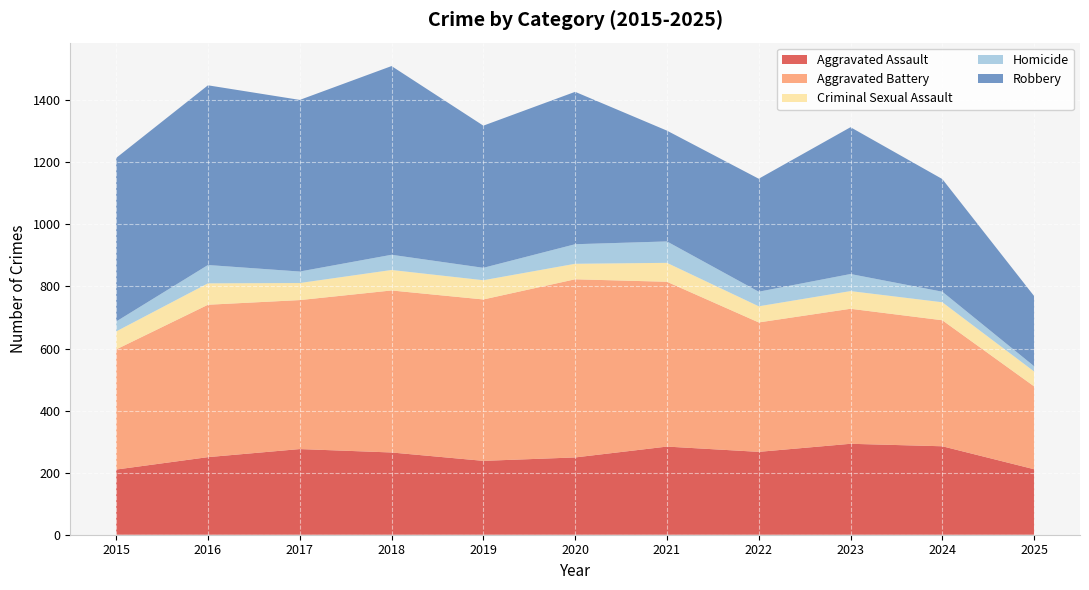

Reading left to right, list all the values displayed in this chart.

Aggravated Assault: 2015=210	2016=250	2017=276	2018=265	2019=238	2020=249	2021=284	2022=267	2023=293	2024=285	2025=211
Aggravated Battery: 2015=387	2016=491	2017=480	2018=522	2019=520	2020=574	2021=531	2022=417	2023=435	2024=406	2025=267
Criminal Sexual Assault: 2015=58	2016=69	2017=55	2018=66	2019=62	2020=50	2021=61	2022=52	2023=57	2024=58	2025=48
Homicide: 2015=32	2016=59	2017=37	2018=49	2019=40	2020=63	2021=69	2022=47	2023=55	2024=34	2025=17
Robbery: 2015=527	2016=579	2017=553	2018=608	2019=458	2020=491	2021=357	2022=364	2023=473	2024=363	2025=226